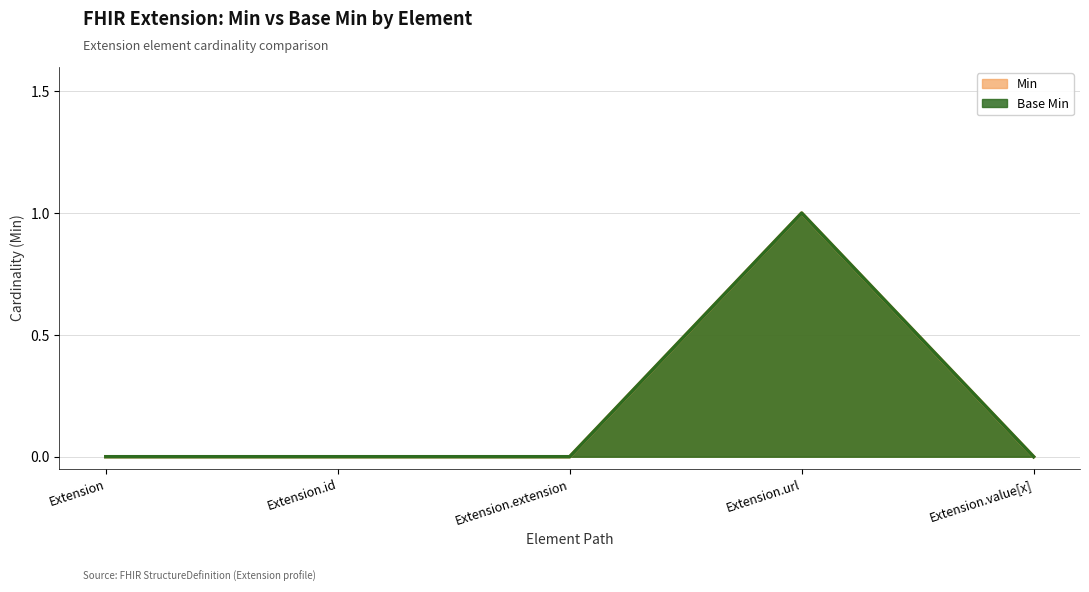

What is the maximum value shown in the chart?

1